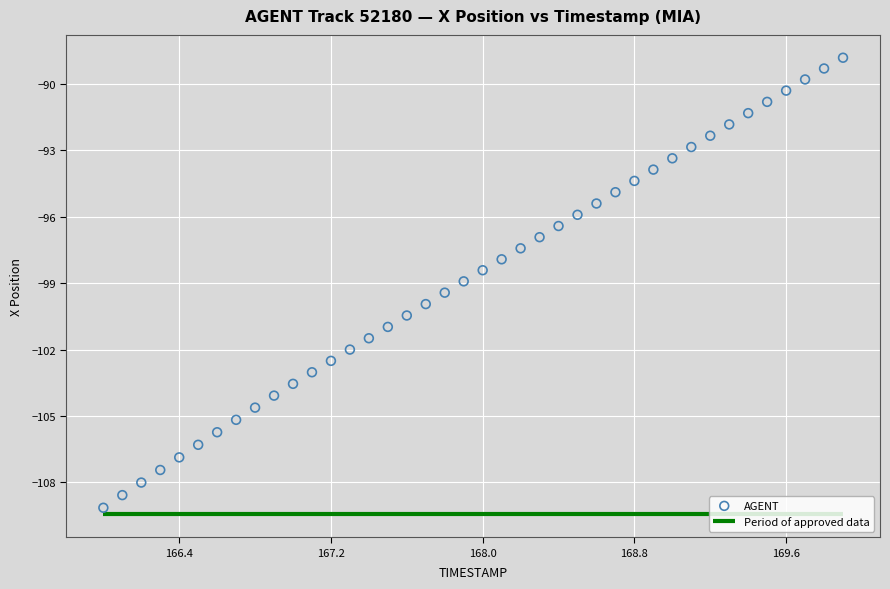

What is the range of X values (max minus min)?

3.9